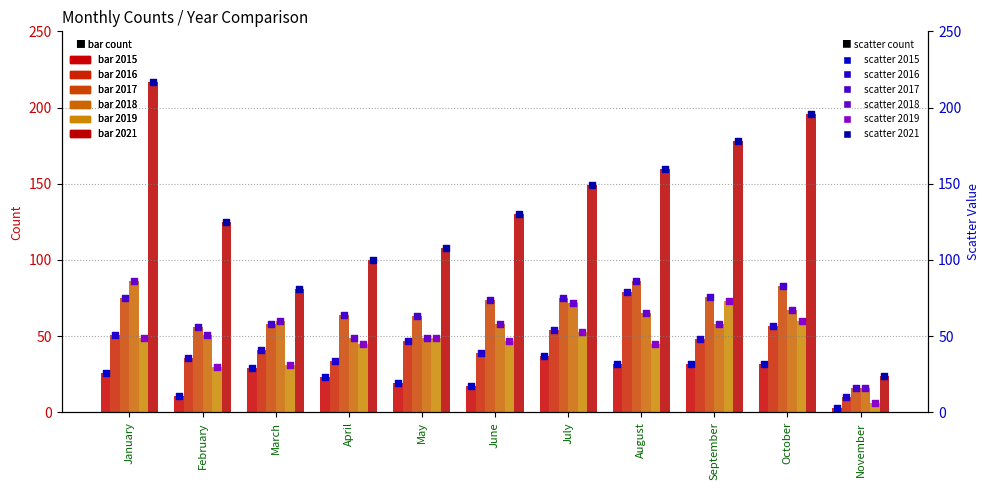

Is the value of 2015 at February greater than the value of 2018 at September?

No